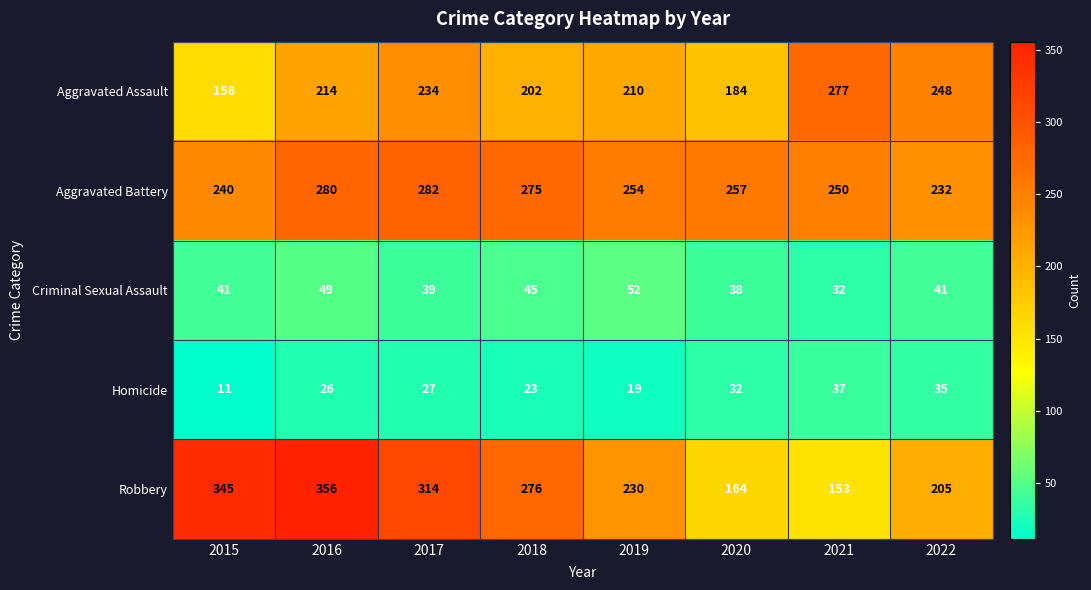

What is the greatest value displayed?

356